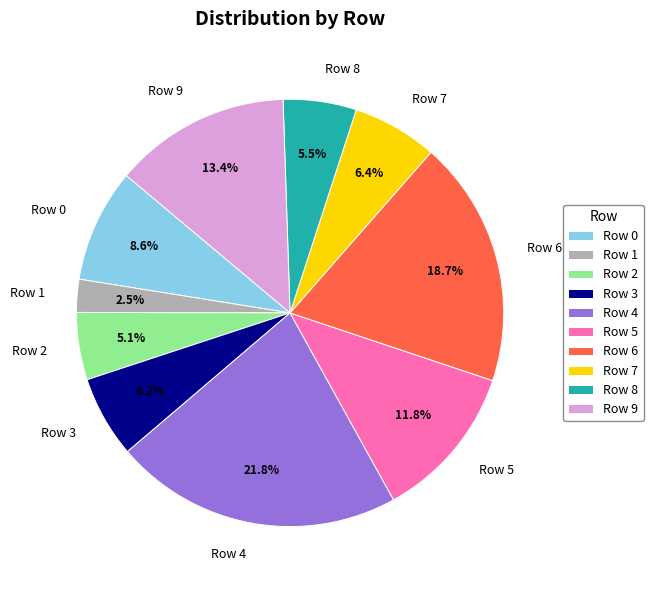

What is the largest slice in the pie chart?

Row 4